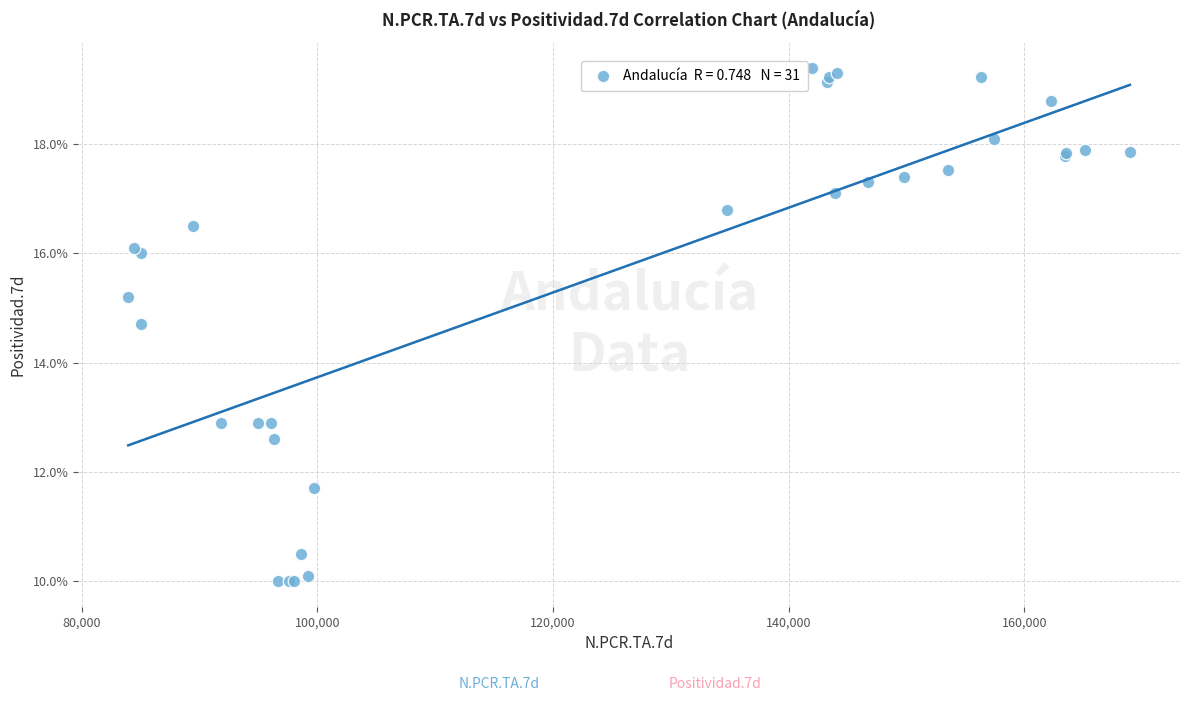

What Y value in the scatter plot is closest to 14?

14.7